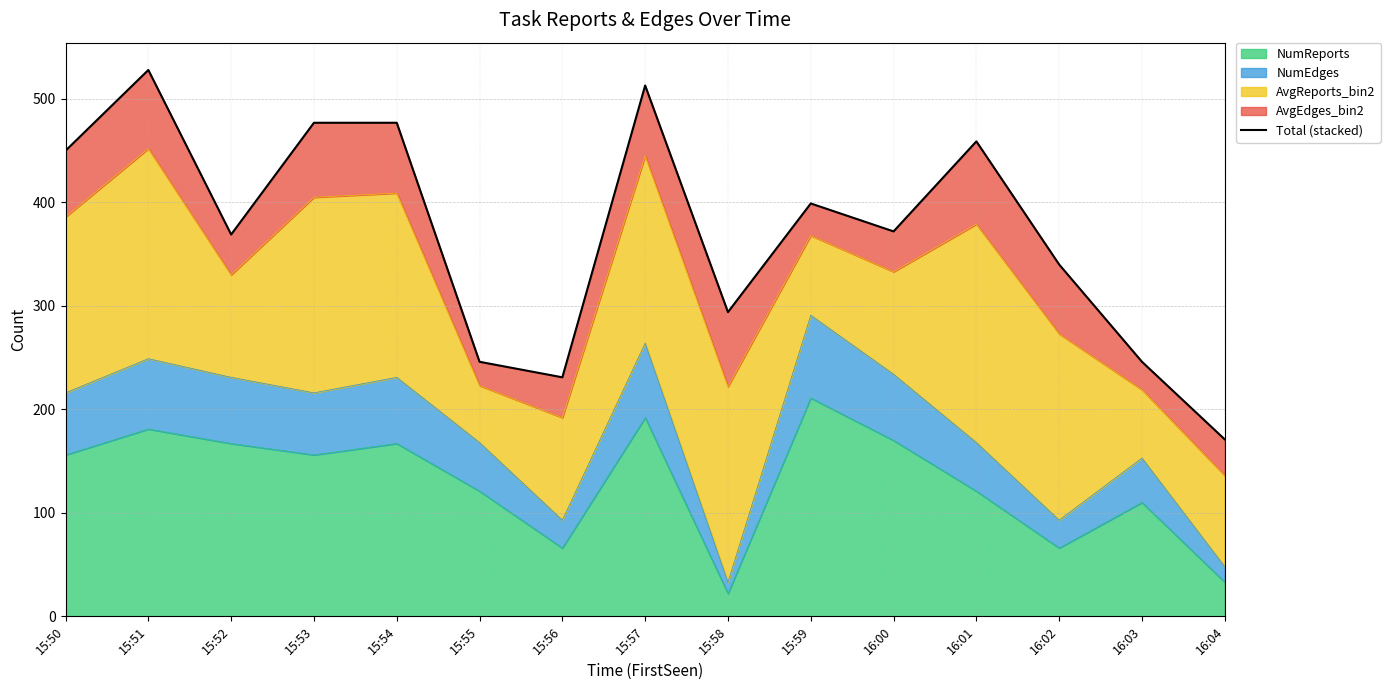

How many points are higher than both their immediate neighbors (excluding endpoints)?

4